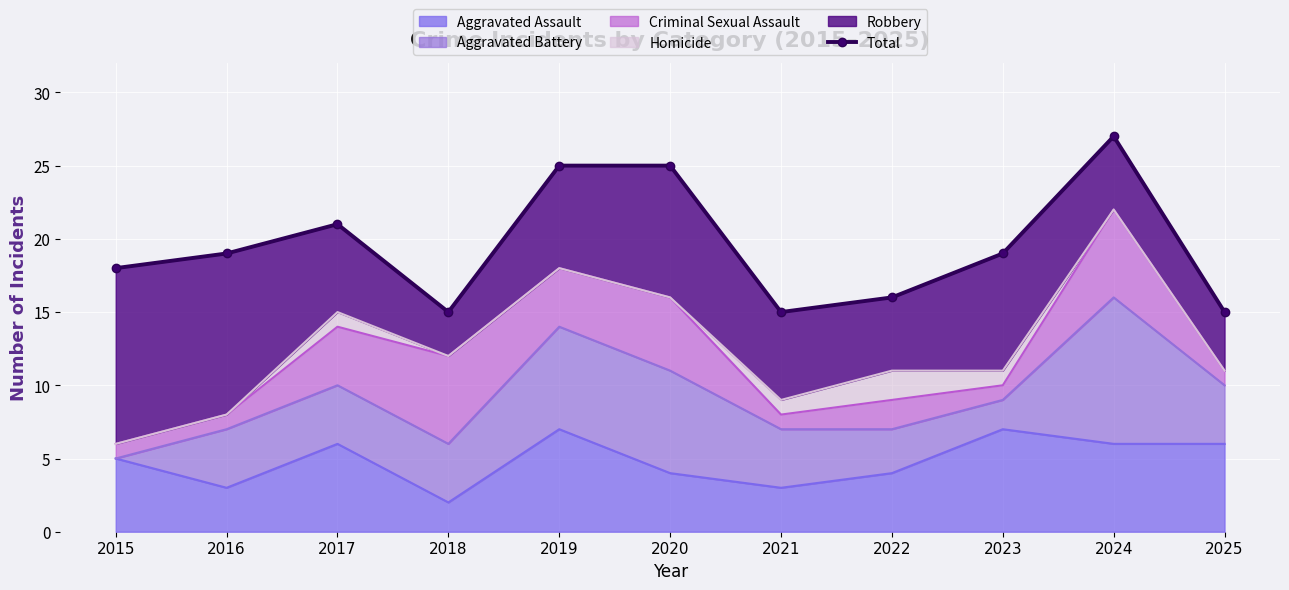

Which label corresponds to the largest value in the chart?

2024